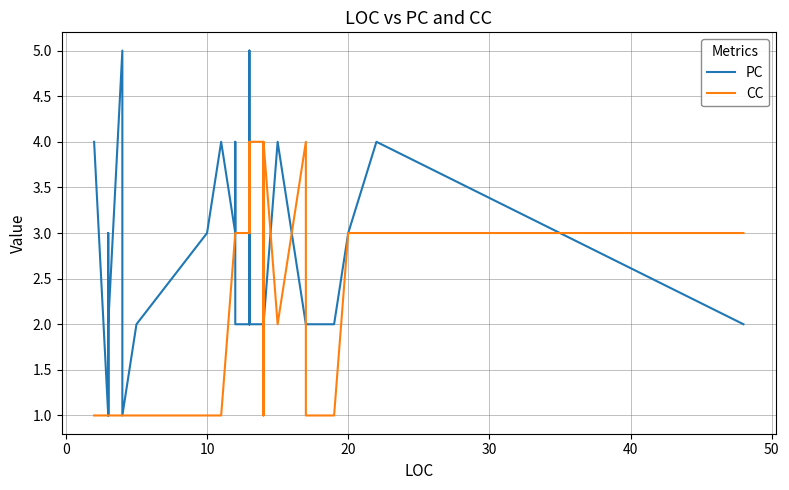

What is the value of the CC point at the 28th from the left?

3